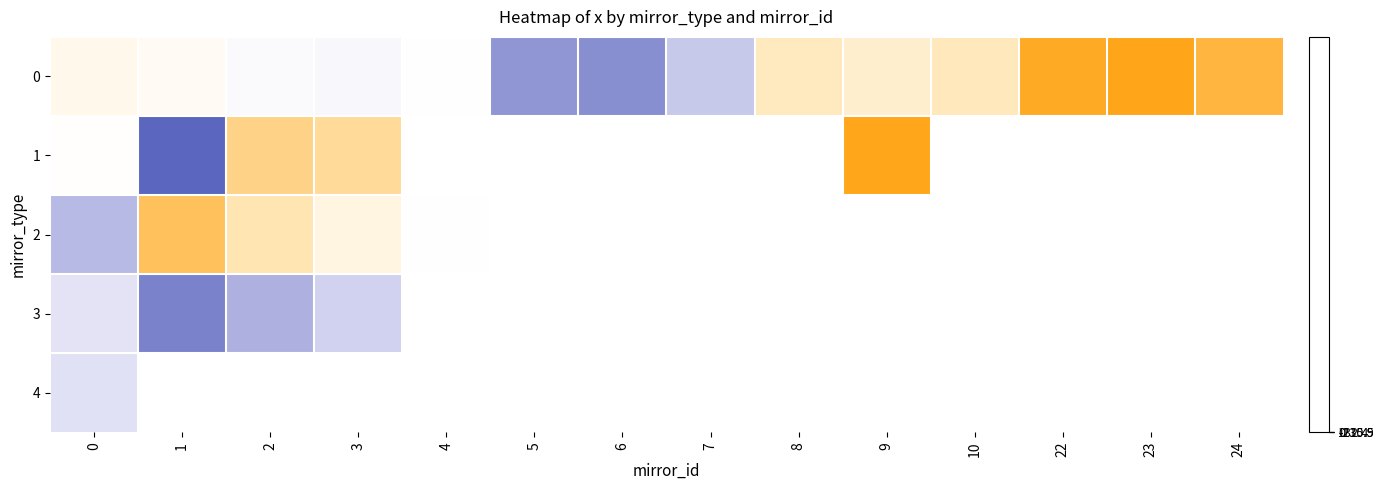

How many distinct data groups are displayed?

5